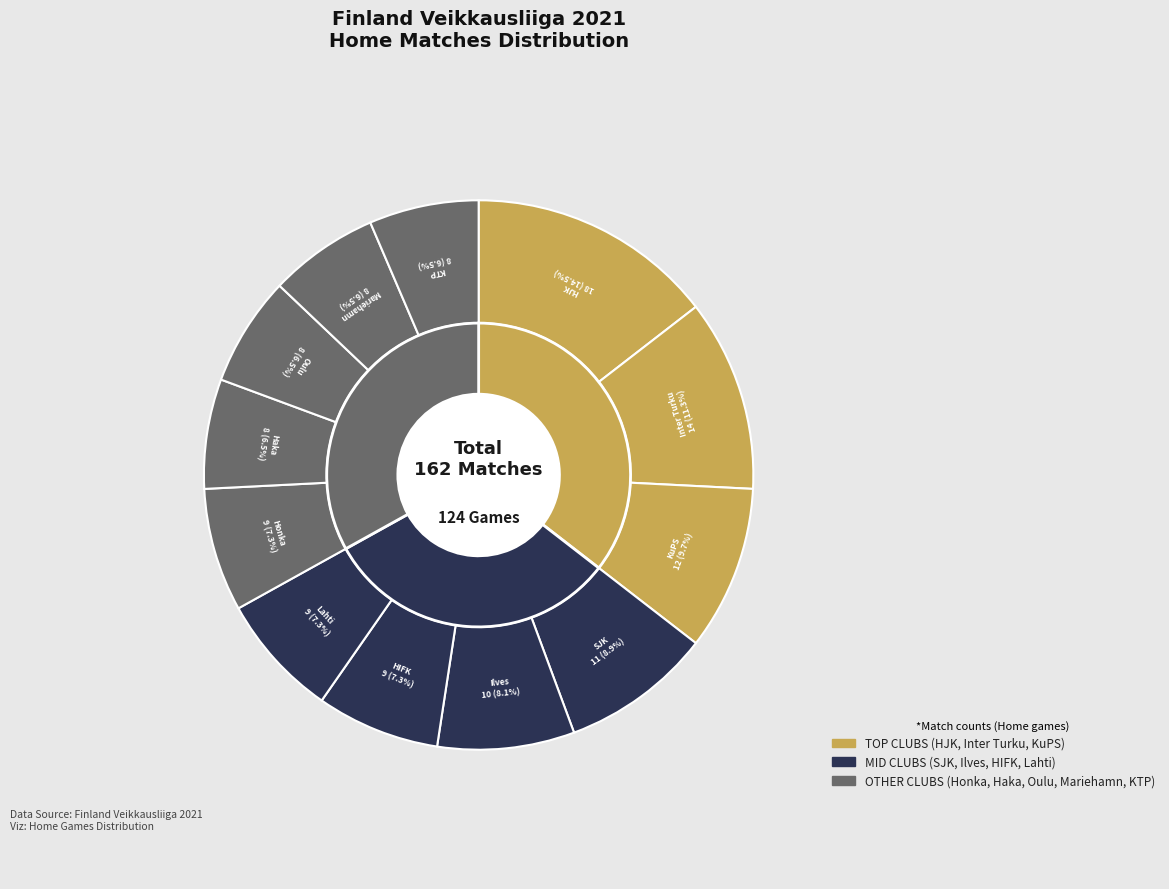

Count the number of slices in the pie.

12